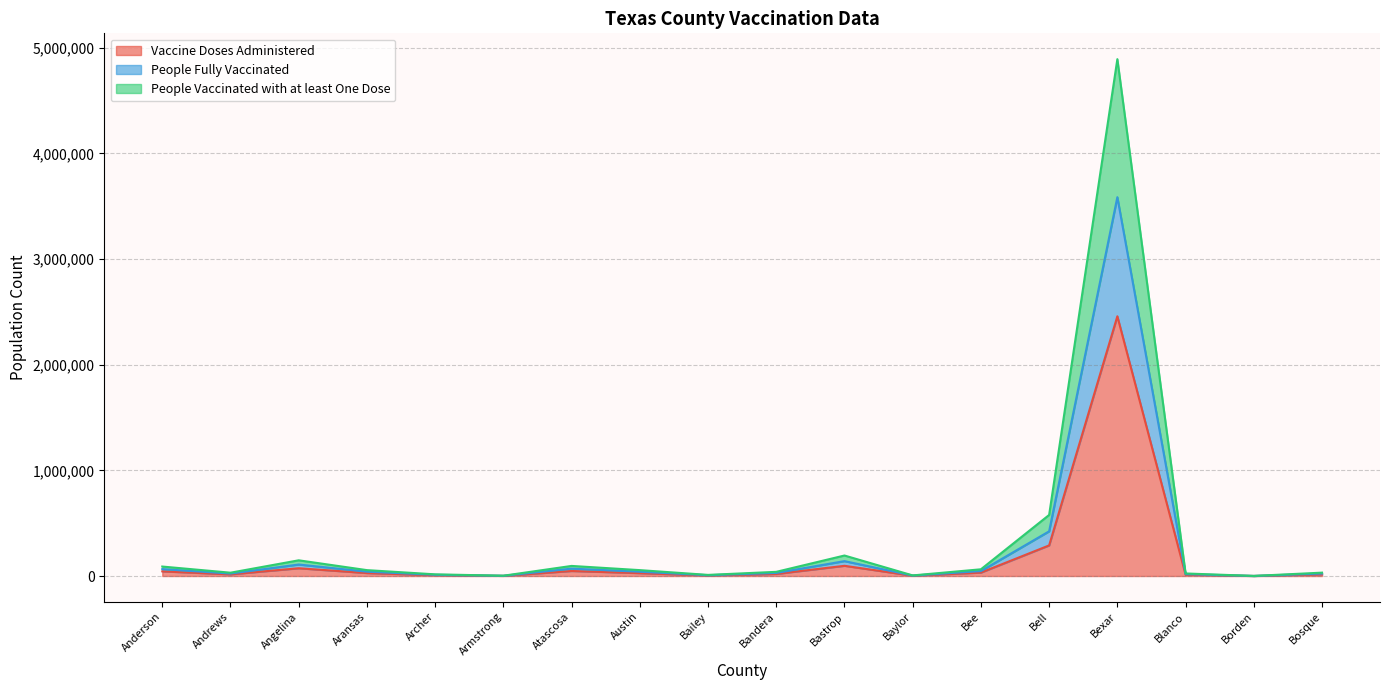

Read the Vaccine Doses Administered value at Aransas, to the nearest 10.

27900